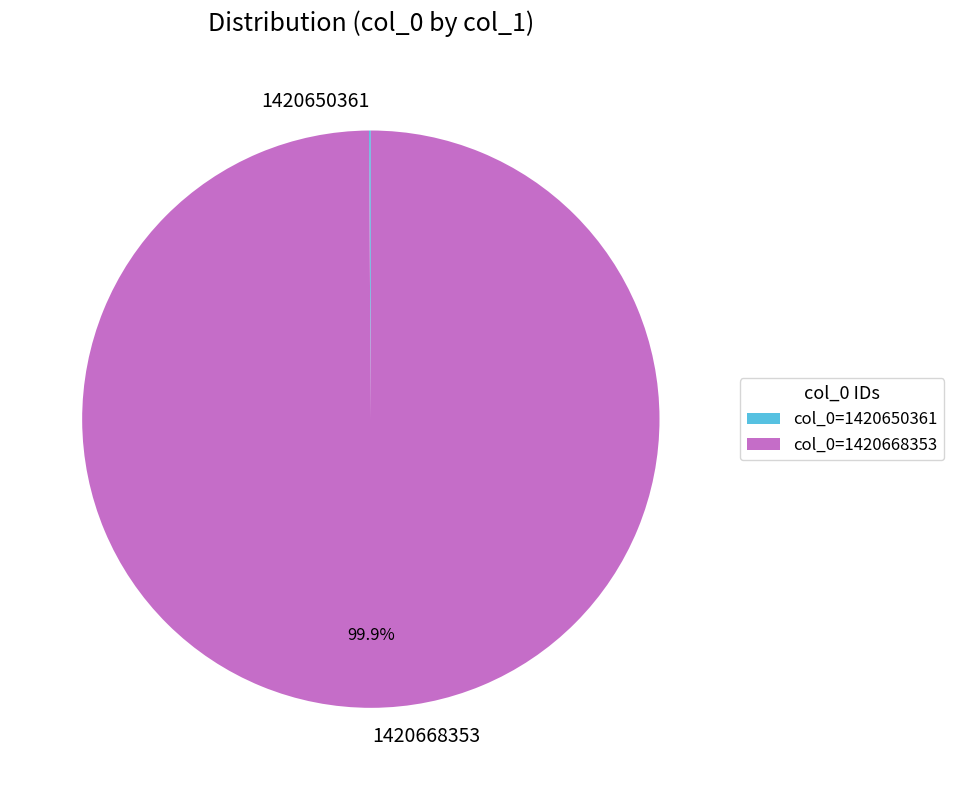

To the nearest percent, what is the average slice percentage?

50%